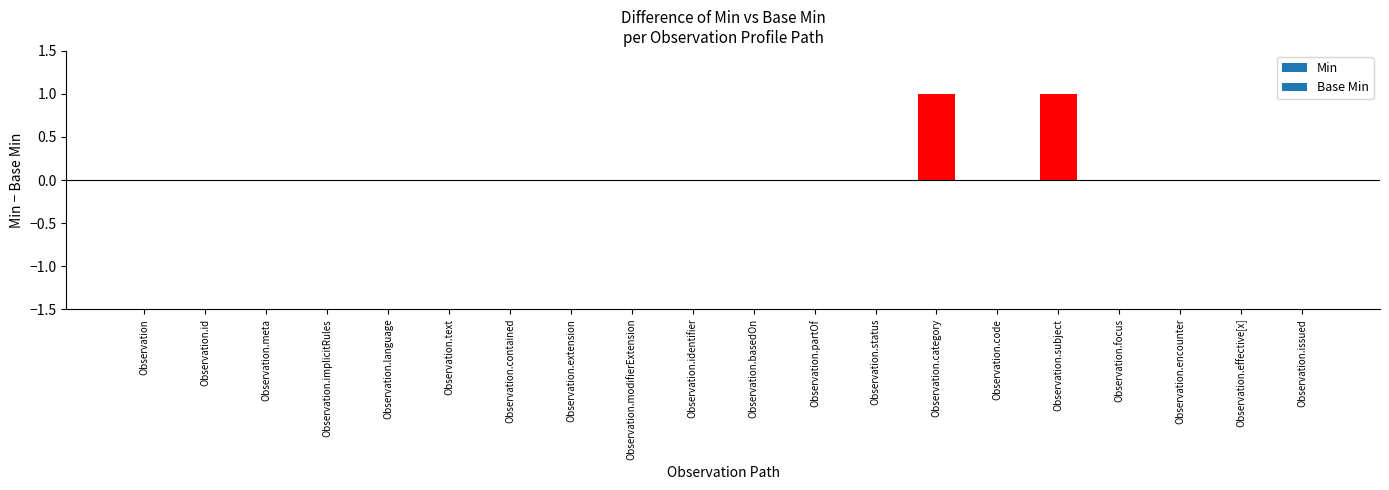

Reading right to left, list all the values displayed in this chart.

Observation.issued=0	Observation.effective[x]=0	Observation.encounter=0	Observation.focus=0	Observation.subject=1	Observation.code=0	Observation.category=1	Observation.status=0	Observation.partOf=0	Observation.basedOn=0	Observation.identifier=0	Observation.modifierExtension=0	Observation.extension=0	Observation.contained=0	Observation.text=0	Observation.language=0	Observation.implicitRules=0	Observation.meta=0	Observation.id=0	Observation=0